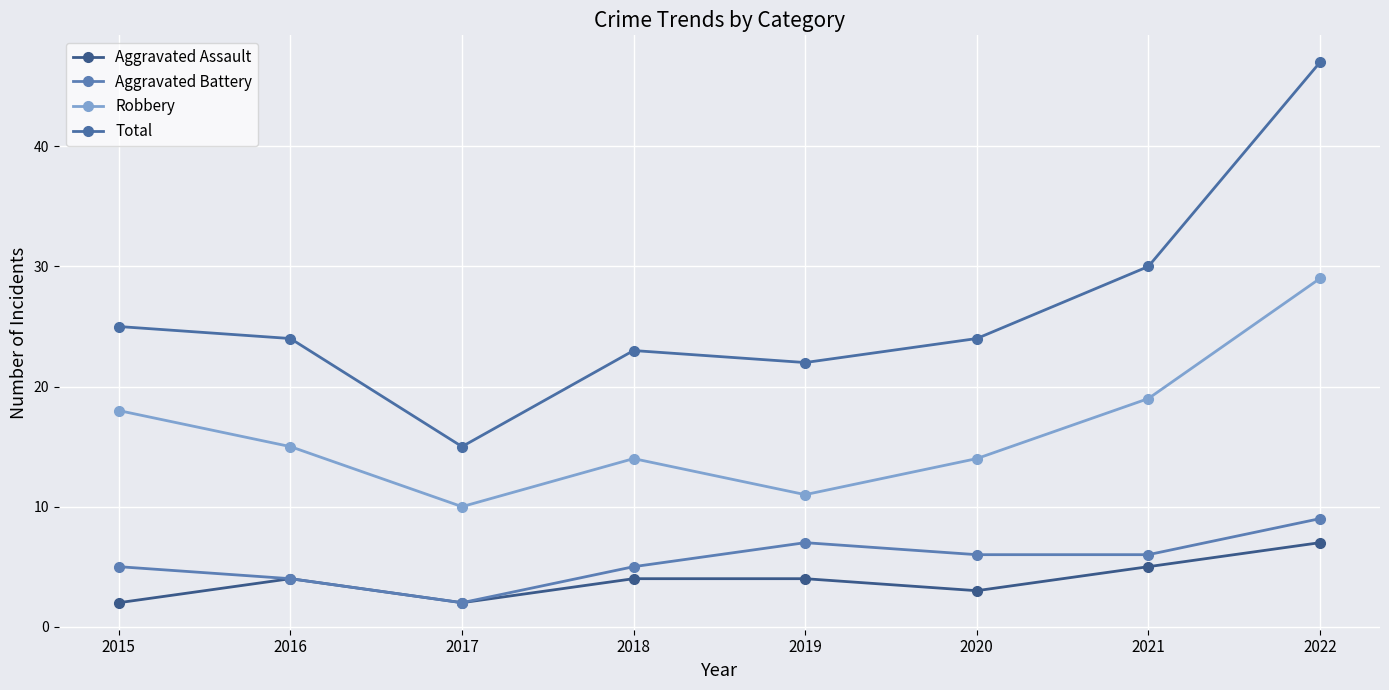

How many interior local valleys does the Aggravated Assault series have?

2